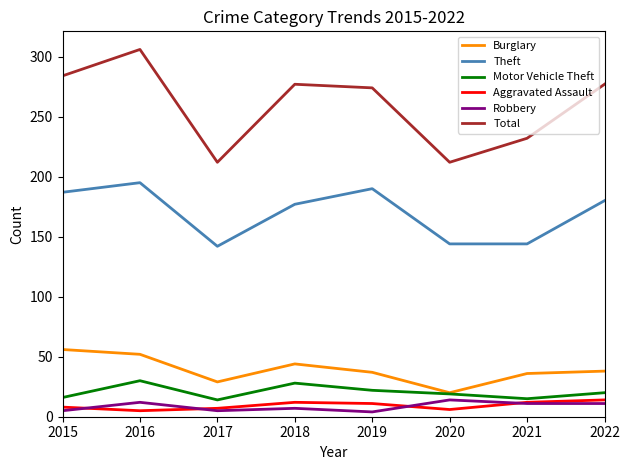

At how many categories does at least one series exceed 75?

8